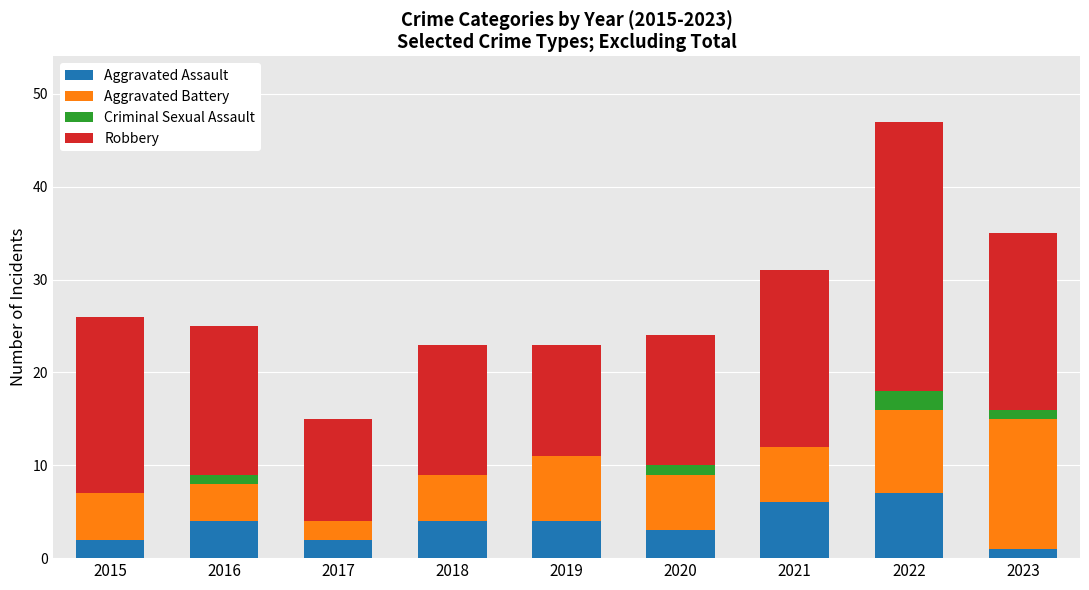

What is the total value across all series at 2019?

23